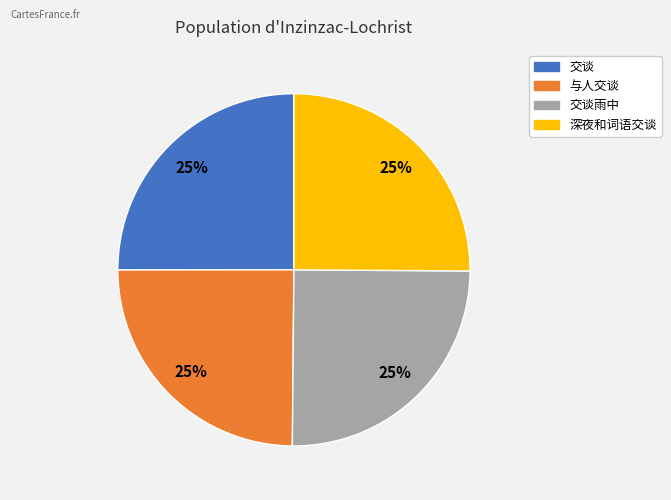

Does any single category account for the majority?

No